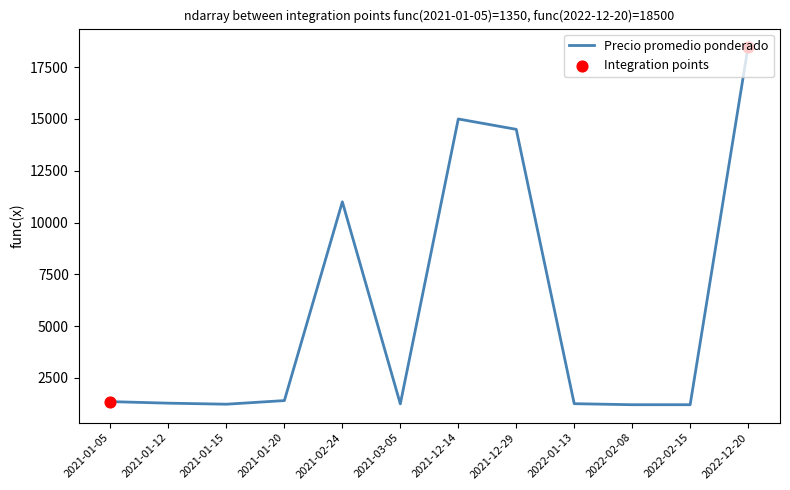

Approximately how many times larger is the value at 2022-01-13 compared to 2021-01-05?

0.9